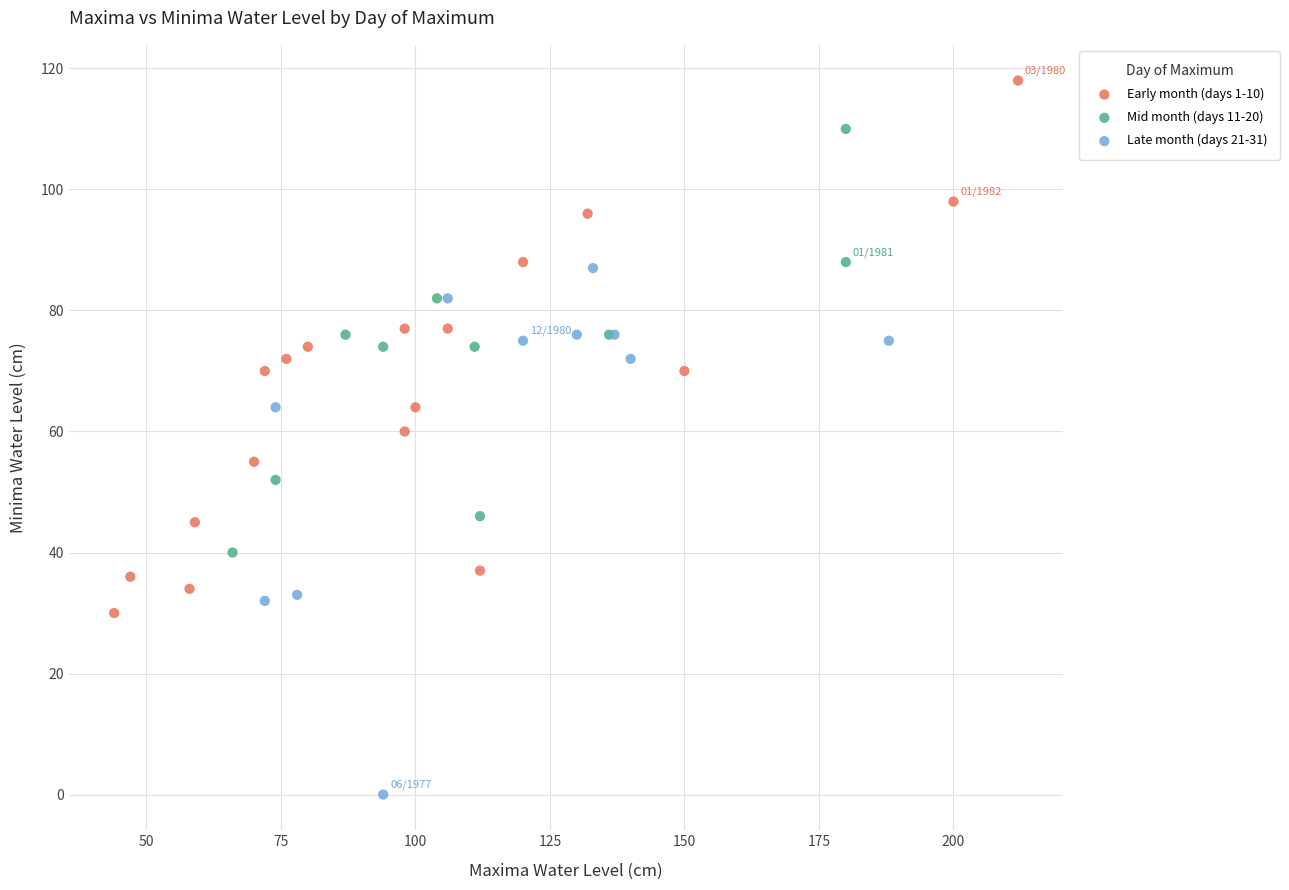

Which series contains the lowest Y value?

Late month (days 21-31)